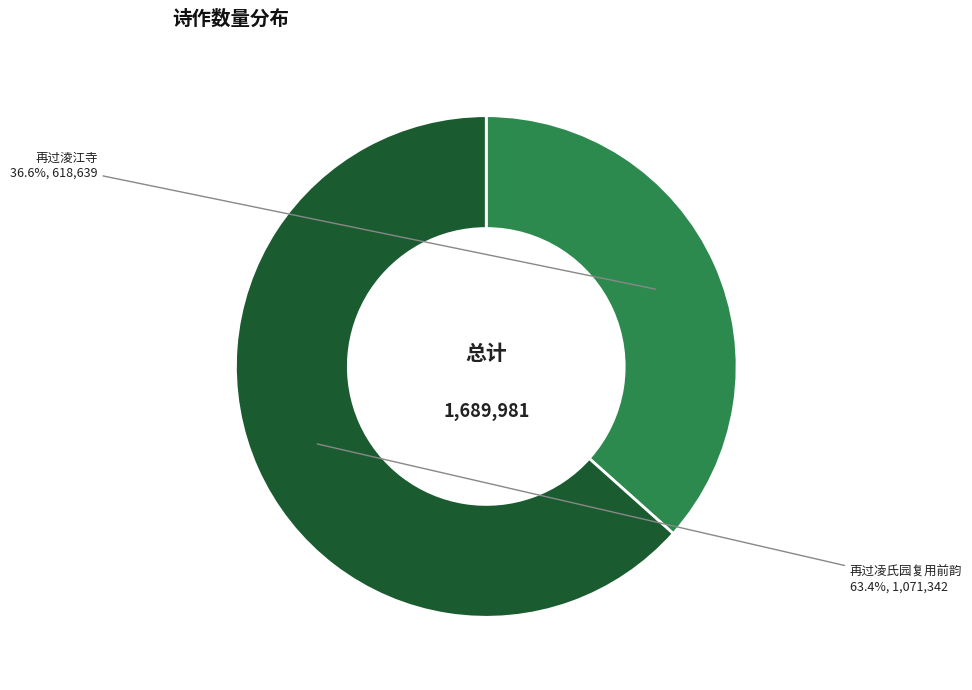

Count the number of slices in the pie.

2